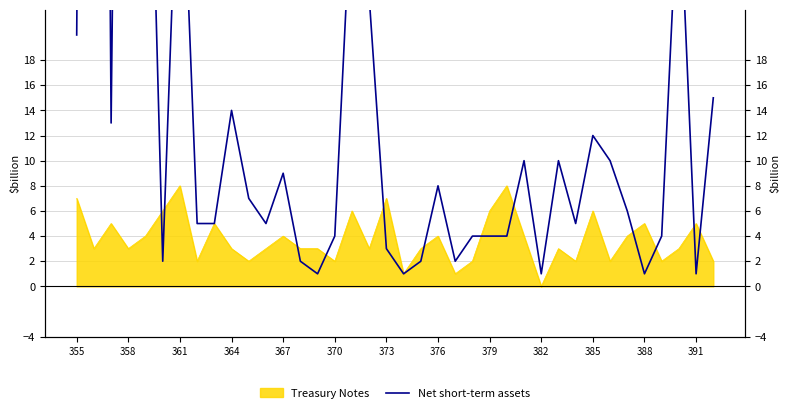

Rank the categories by value from lowest to highest.

14, 19, 27, 33, 36, 370, 13, 20, 22, 18, 15, 23, 24, 25, 34, 376, 379, 388, 29, 32, 385, 21, 391, 26, 28, 31, 30, 361, 382, 37, 355, 17, 16, 35, 373, 367, 364, 358